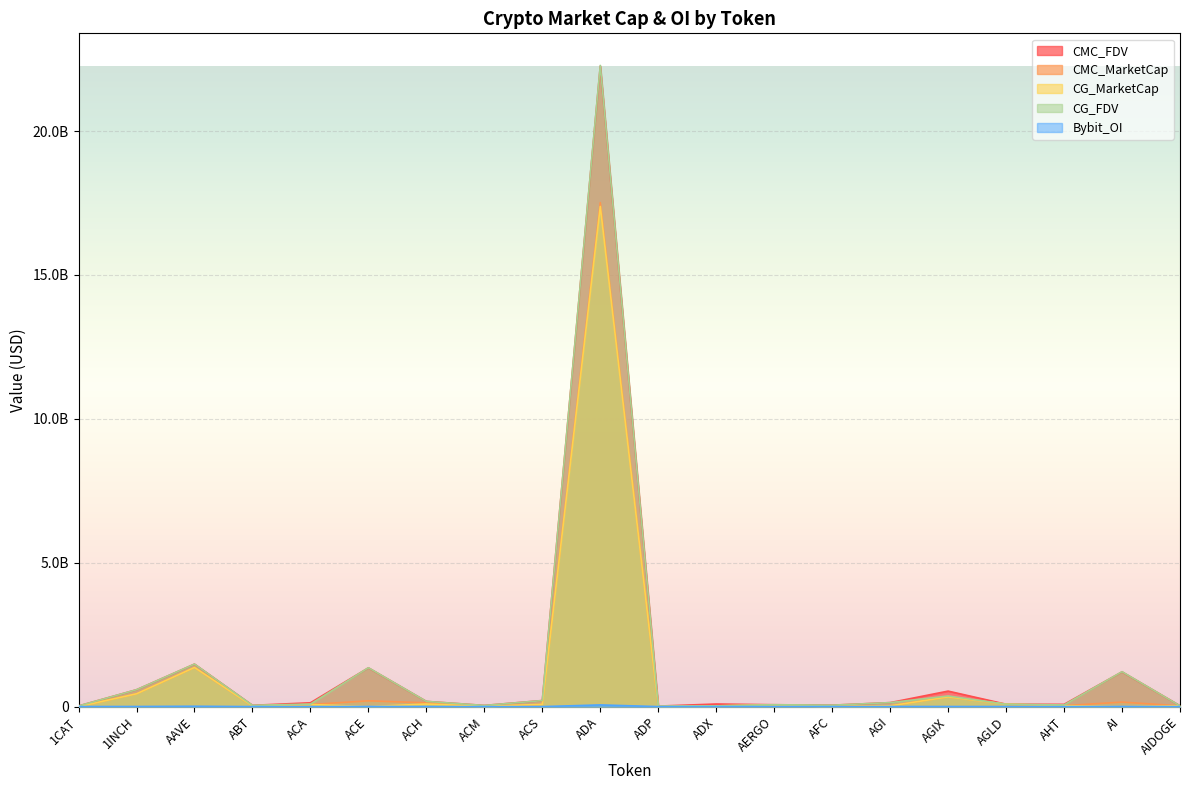

How many data points in CMC_MarketCap are above 73817325?

10